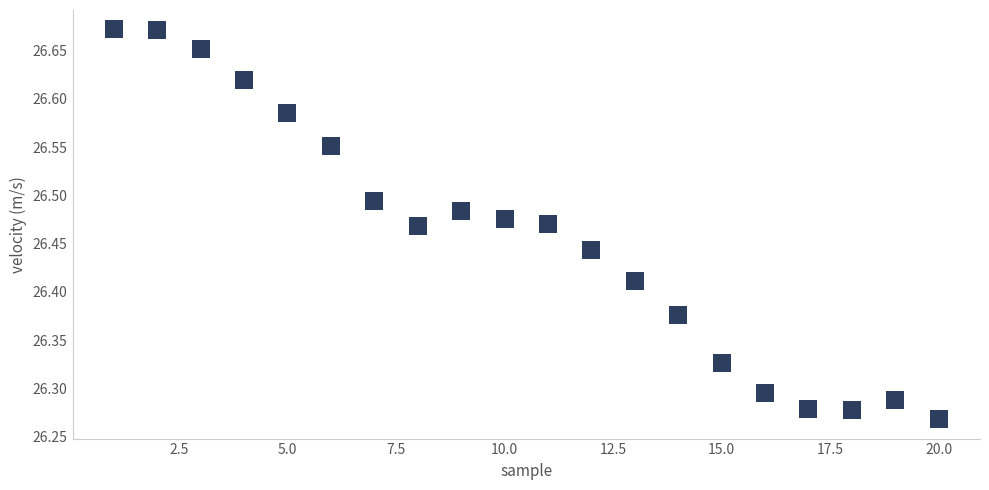

What is the range of Y values (max minus min)?

0.4